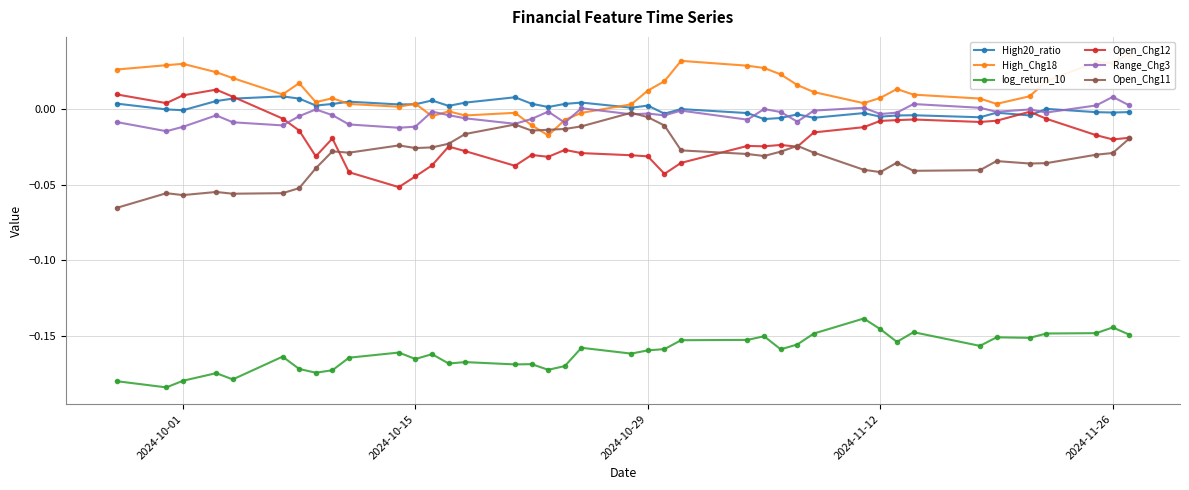

True or false: Open_Chg11 has more than 2 points higher than both neighbors.

True